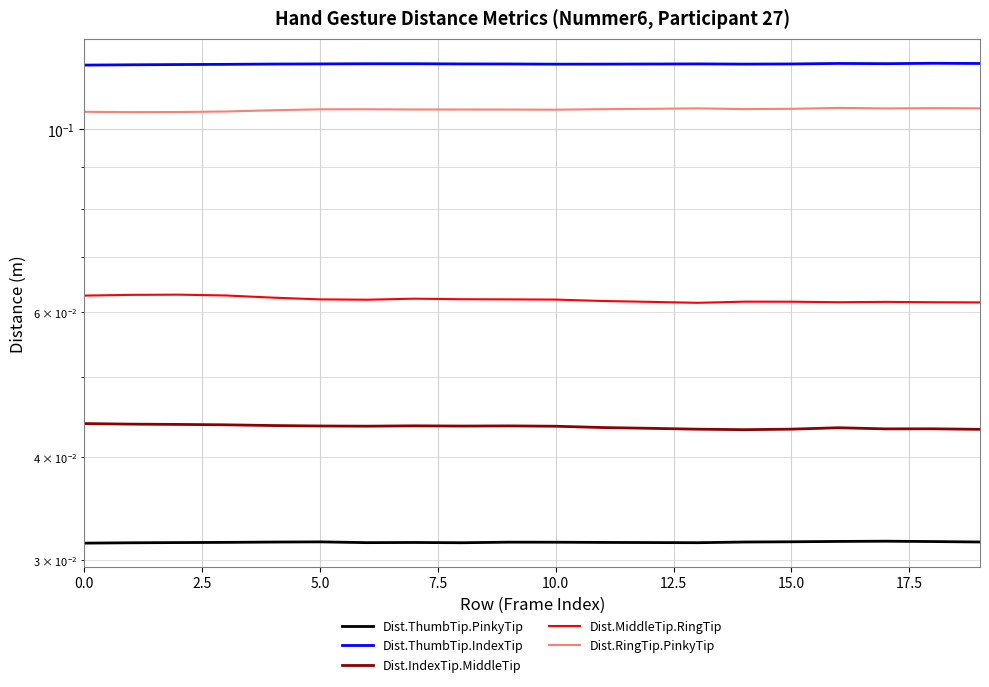

What is the sum of the Dist.ThumbTip.PinkyTip values at 0.0 and 10?

0.1